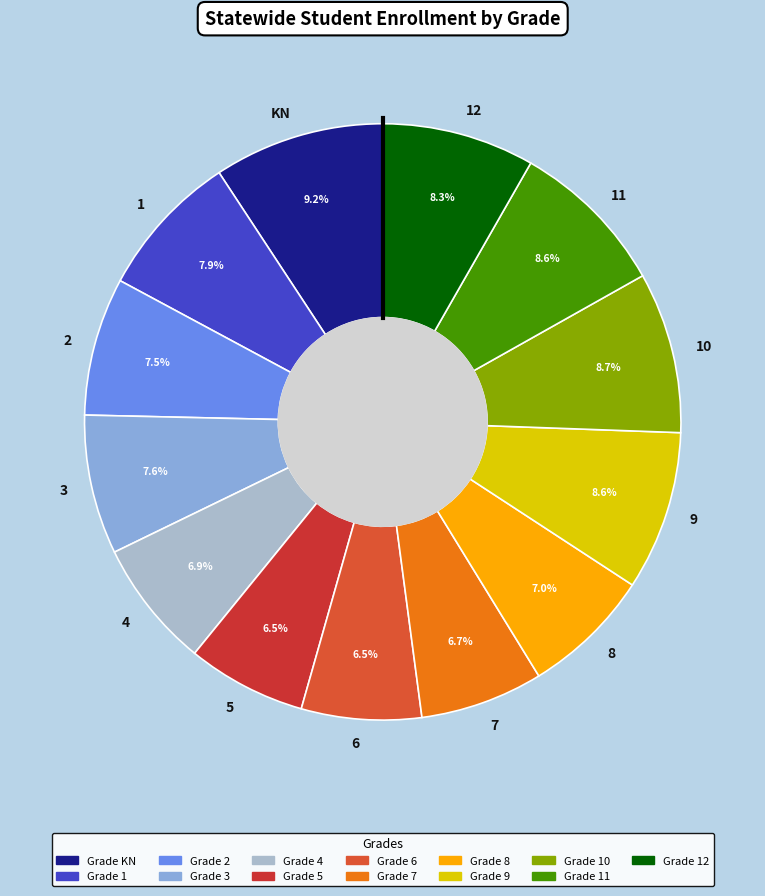

Which slice is the largest?

KN